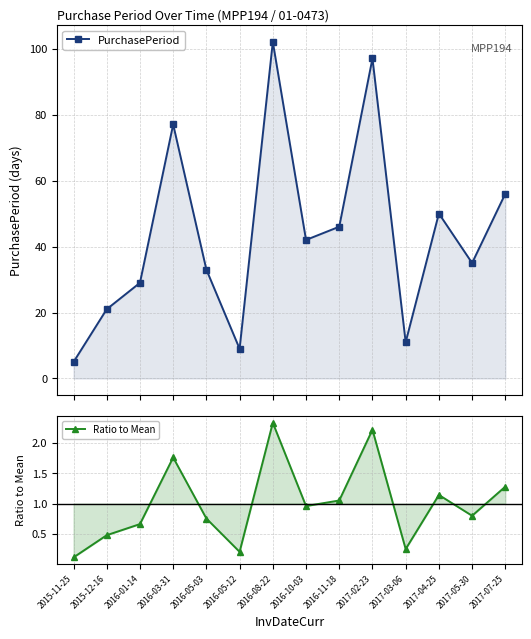

Where is the first local maximum for Ratio to Mean?

2016-03-31